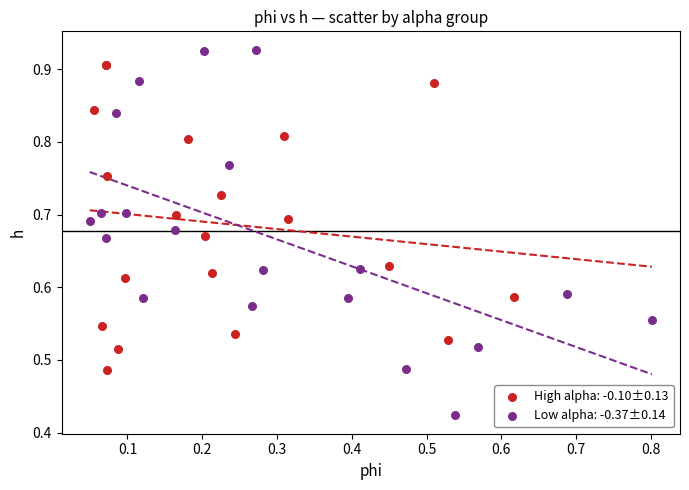

Which series reaches the maximum Y coordinate?

Low alpha: -0.37±0.14